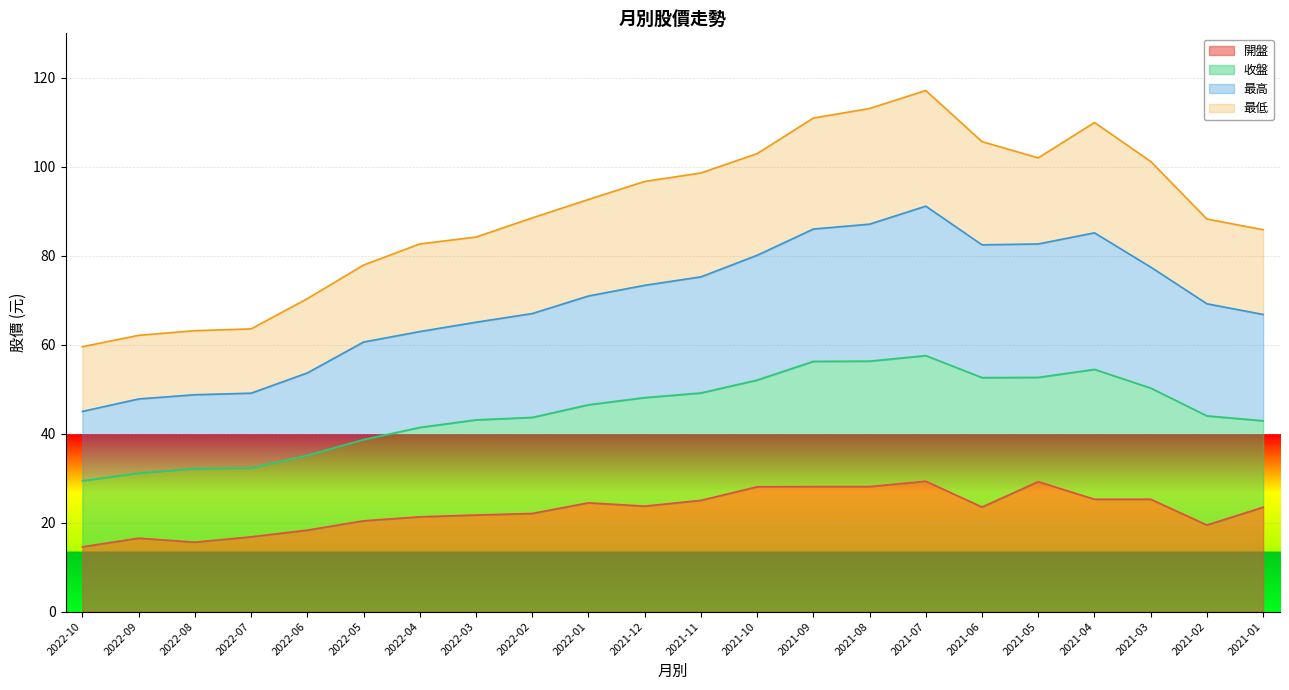

Where is the first local maximum for 最高?

2021-07